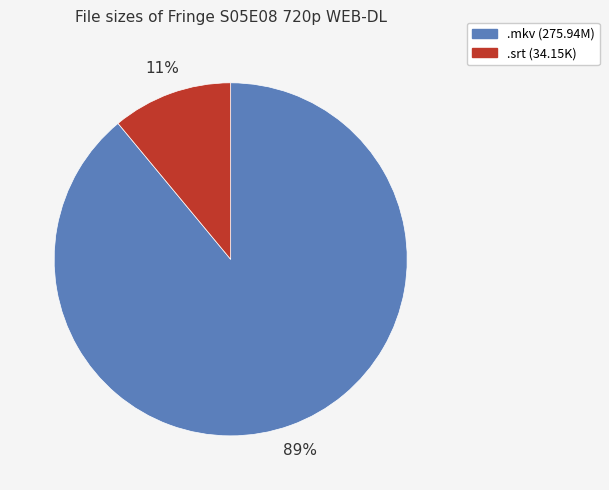

To the nearest percent, what percentage of the pie is .mkv (275.94M)?

89%